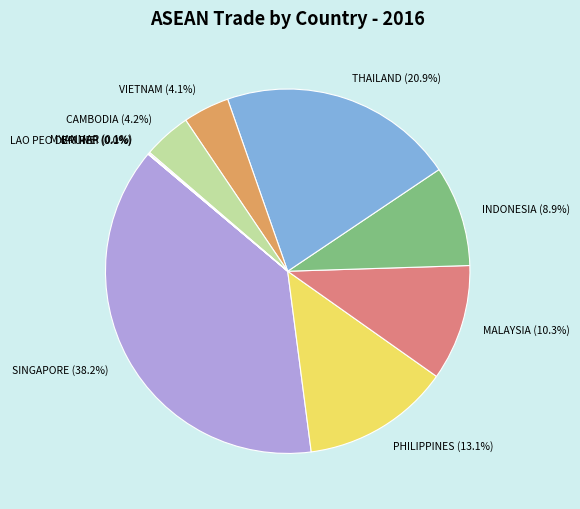

Which has a higher value, CAMBODIA or PHILIPPINES?

PHILIPPINES